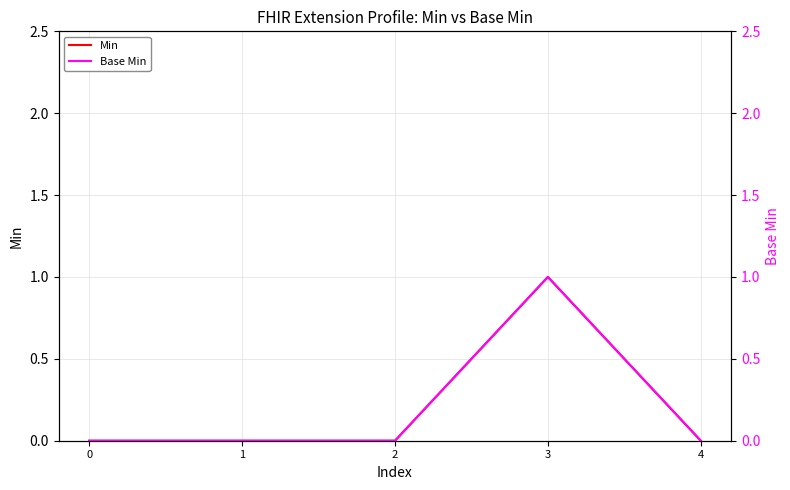

The value of Base Min at 2 is 0. True or false?

True